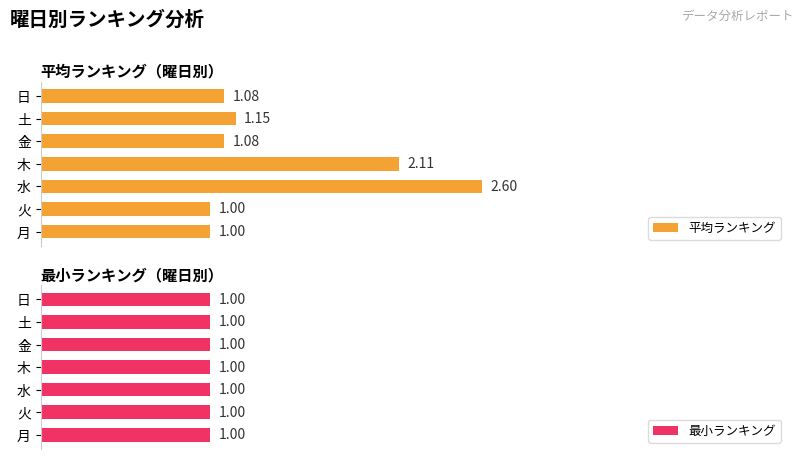

What is the average value of the 平均ランキング series?

1.4